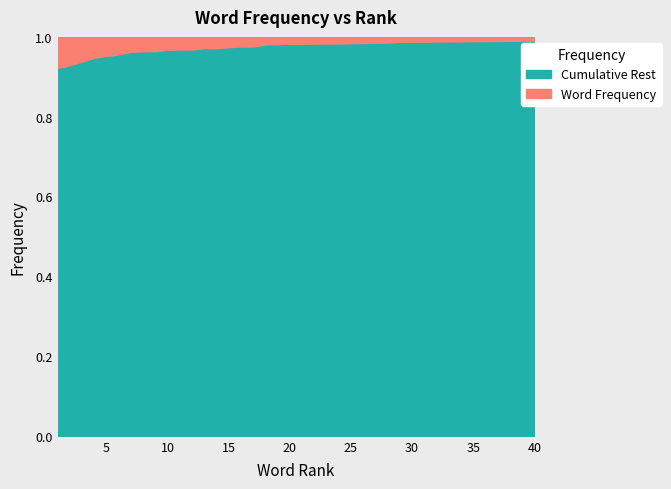

How many lines are shown in the chart?

2